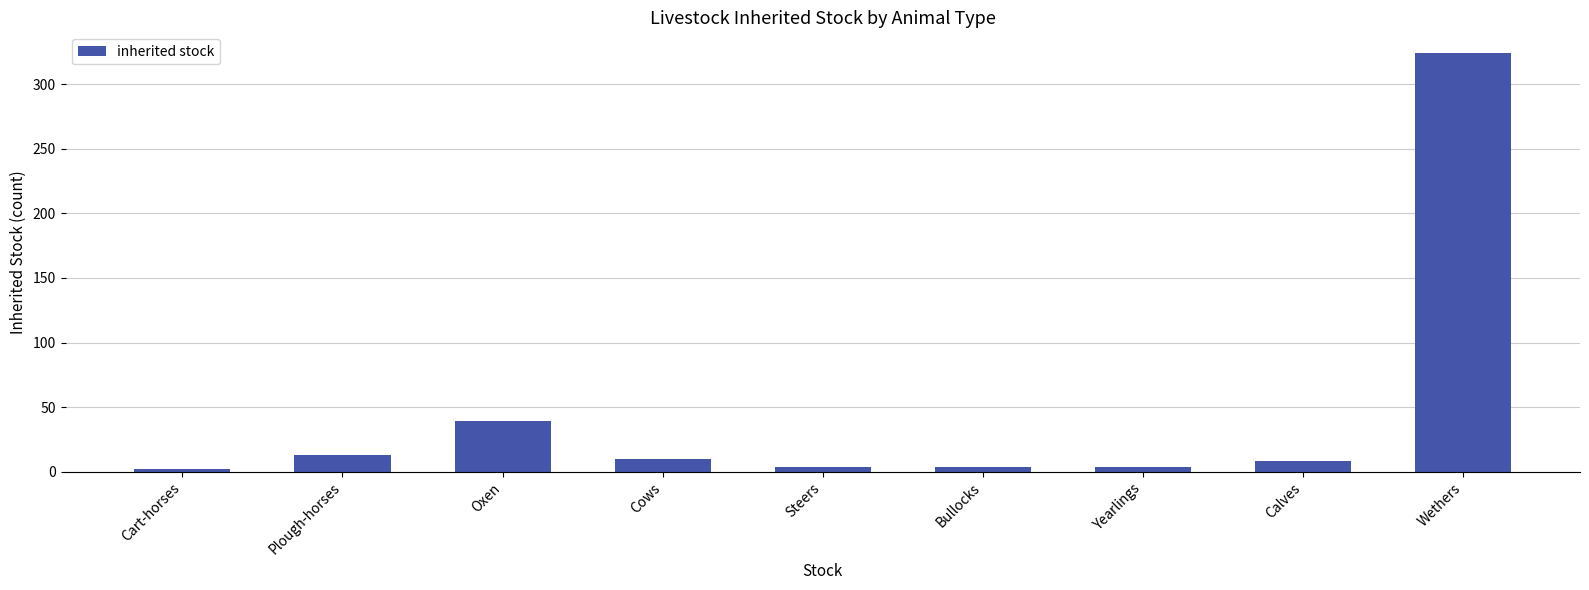

What is the ratio of the value at Steers to the value at Calves?

0.5